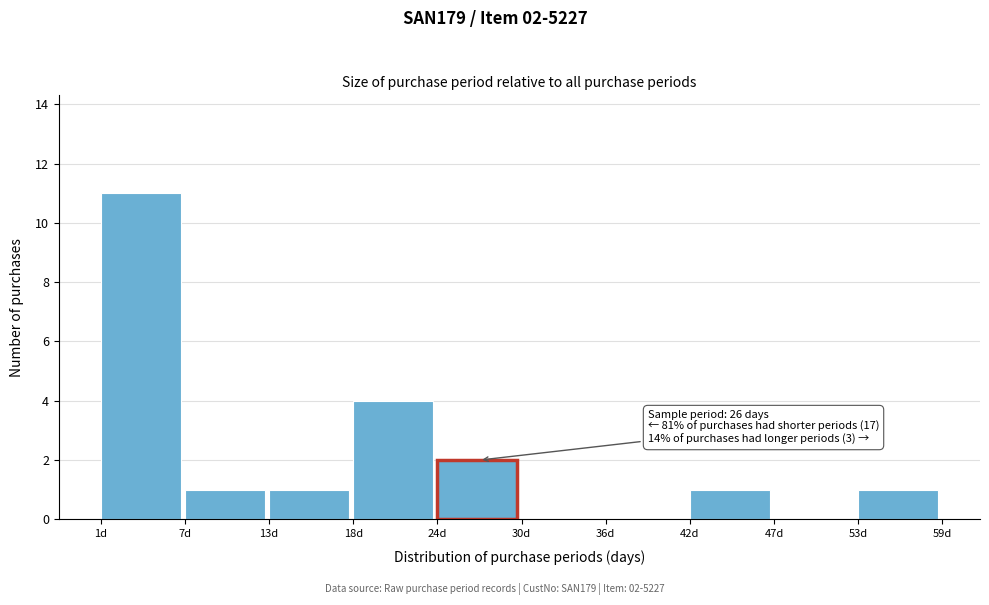

Which range on the x-axis has the tallest bar?

1.0 to 6.8